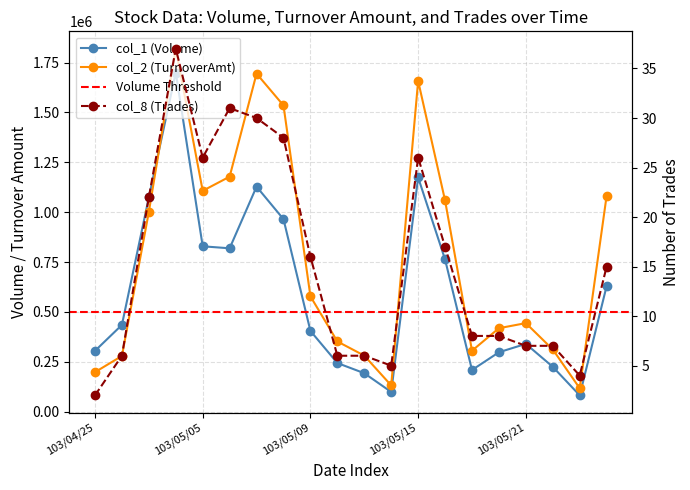

At how many categories does at least one series exceed 1541303?

3